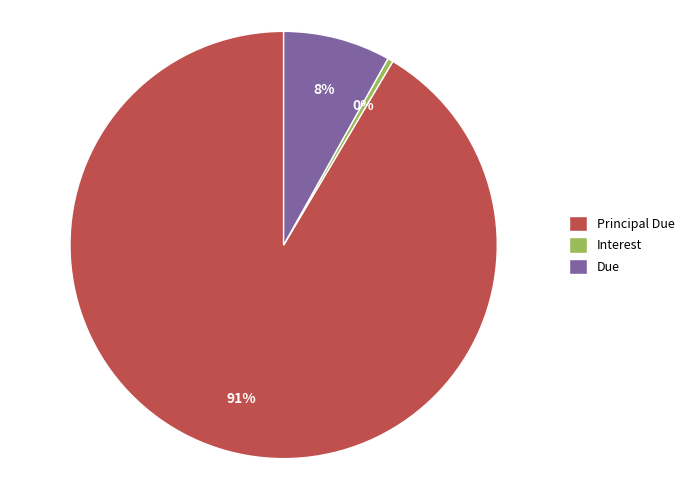

What is the largest slice in the pie chart?

Principal Due